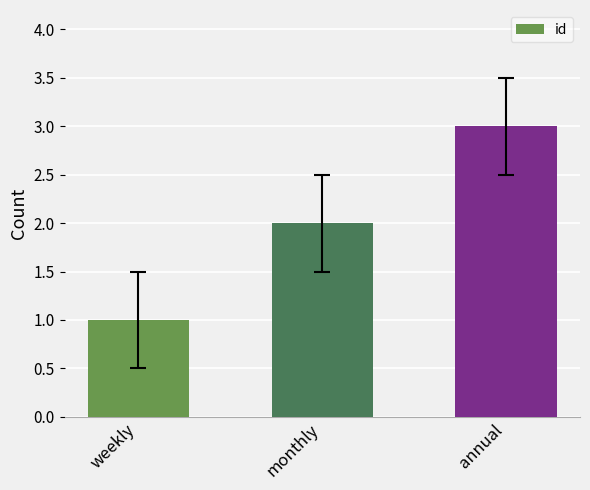

Which has a higher value, weekly or annual?

annual